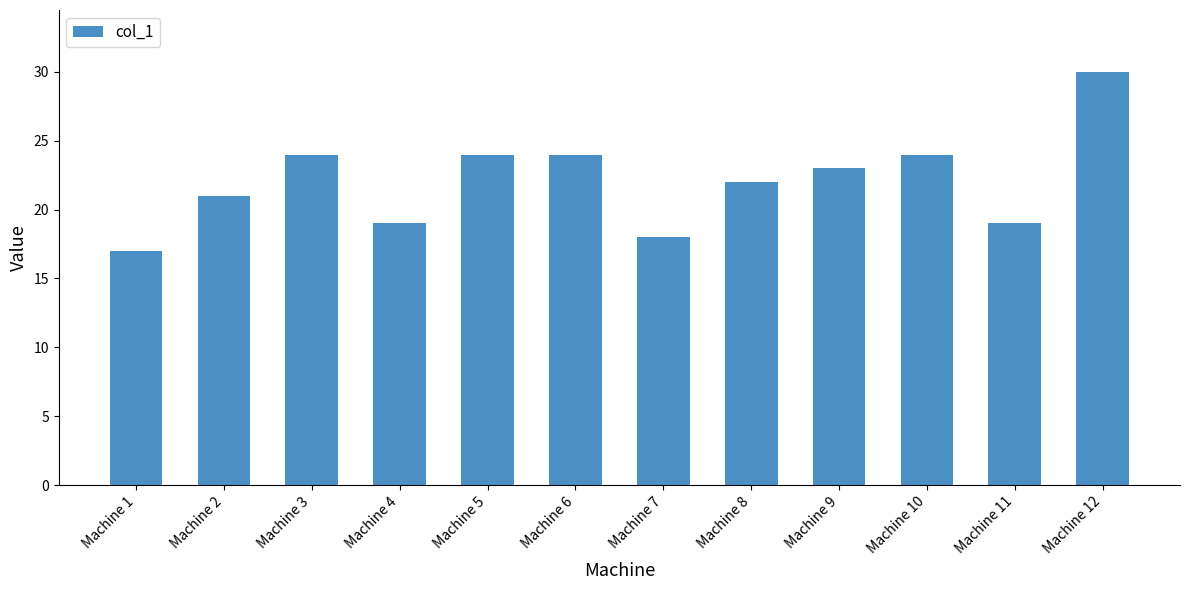

At which category does the chart reach its peak across all series?

Machine 12